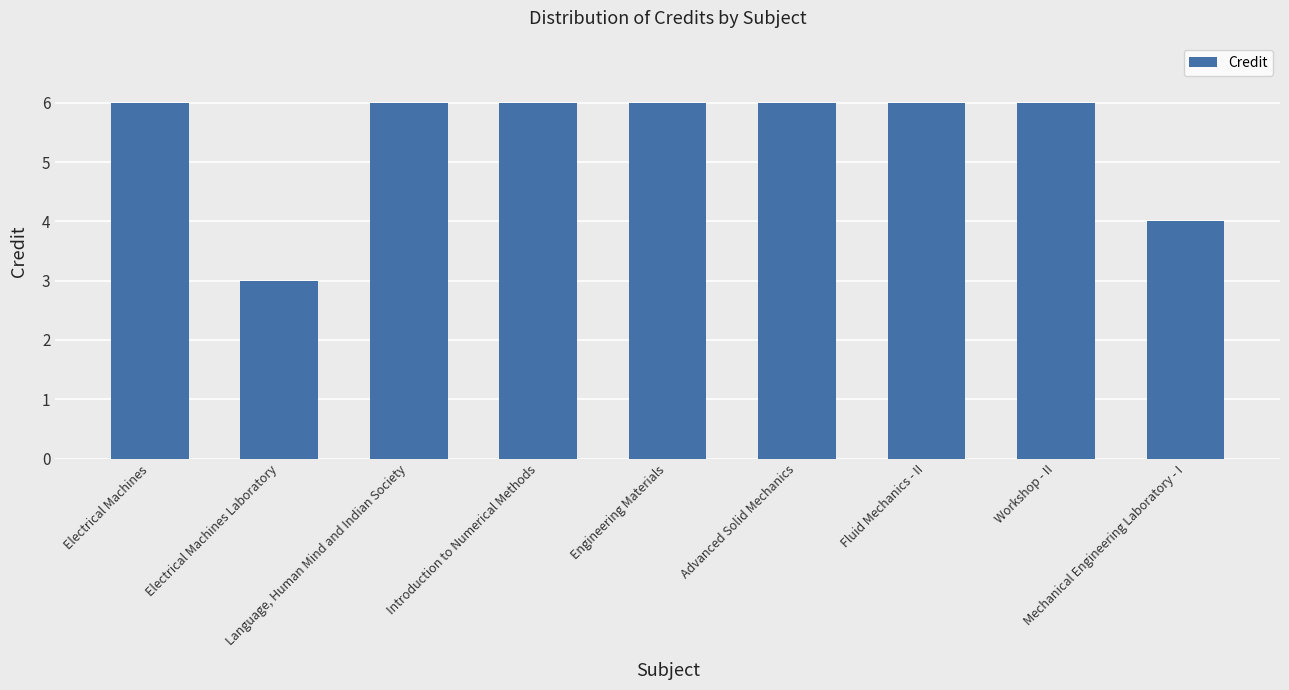

Is it true that the value at Electrical Machines is 6?

True